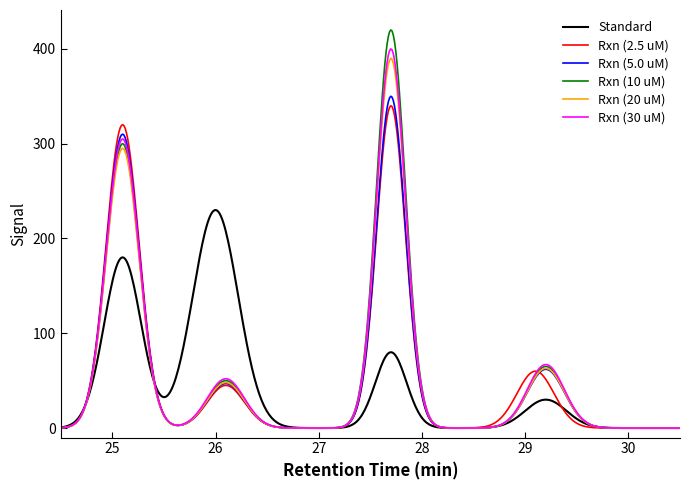

Which series has the largest range (max minus min)?

Rxn (10 uM)